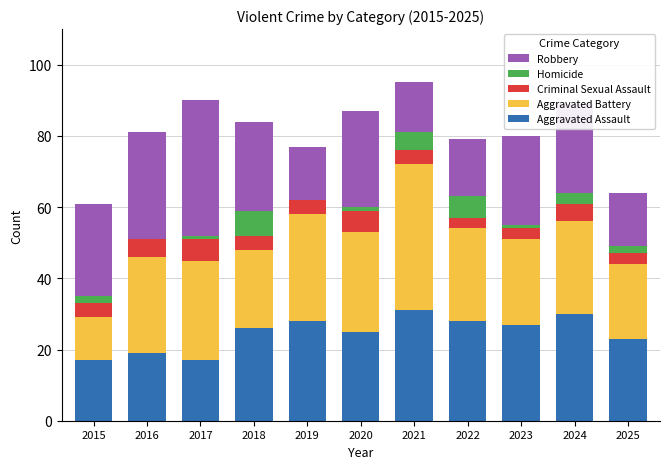

What is the total value across all series at 2017?

90